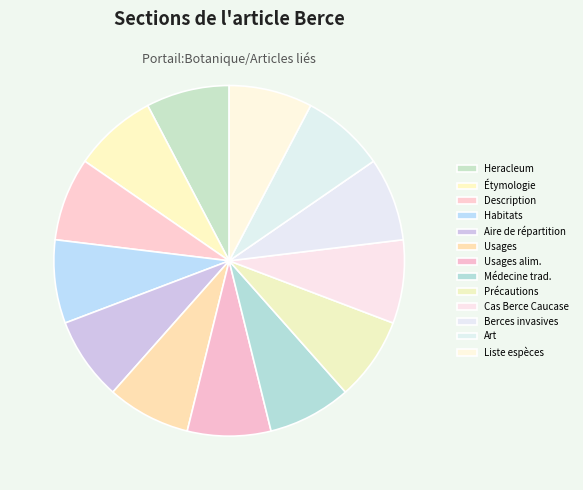

Between Précautions and Berces invasives, which is larger?

Berces invasives